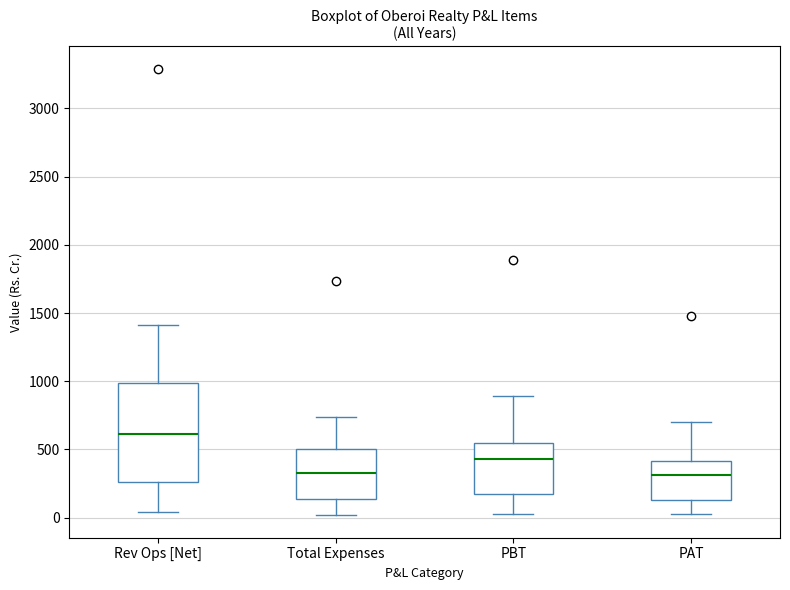

Reading left to right, read every box against the y-axis: the position of its median line, the range the box covers, and the ends of its whiskers. The values are not printed on the chart, so give them approximately, as read against the axis.

Rev Ops [Net]: median 600, box 250 to 1000, whiskers 50 to 1400
Total Expenses: median 300, box 150 to 500, whiskers 0 to 750
PBT: median 450, box 150 to 550, whiskers 50 to 900
PAT: median 300, box 150 to 400, whiskers 0 to 700